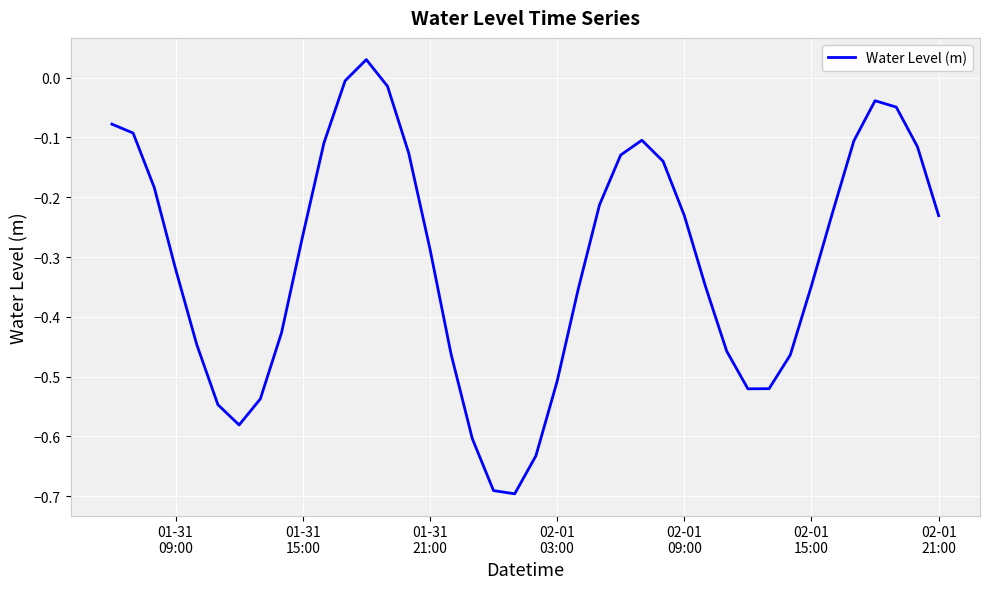

What is the difference between the maximum and minimum values?

0.7